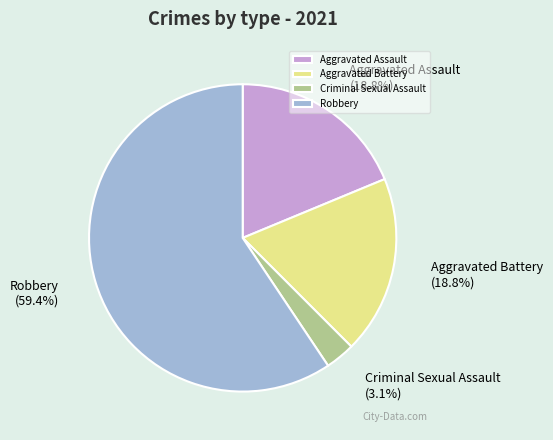

To the nearest percent, what is the average slice percentage?

25%